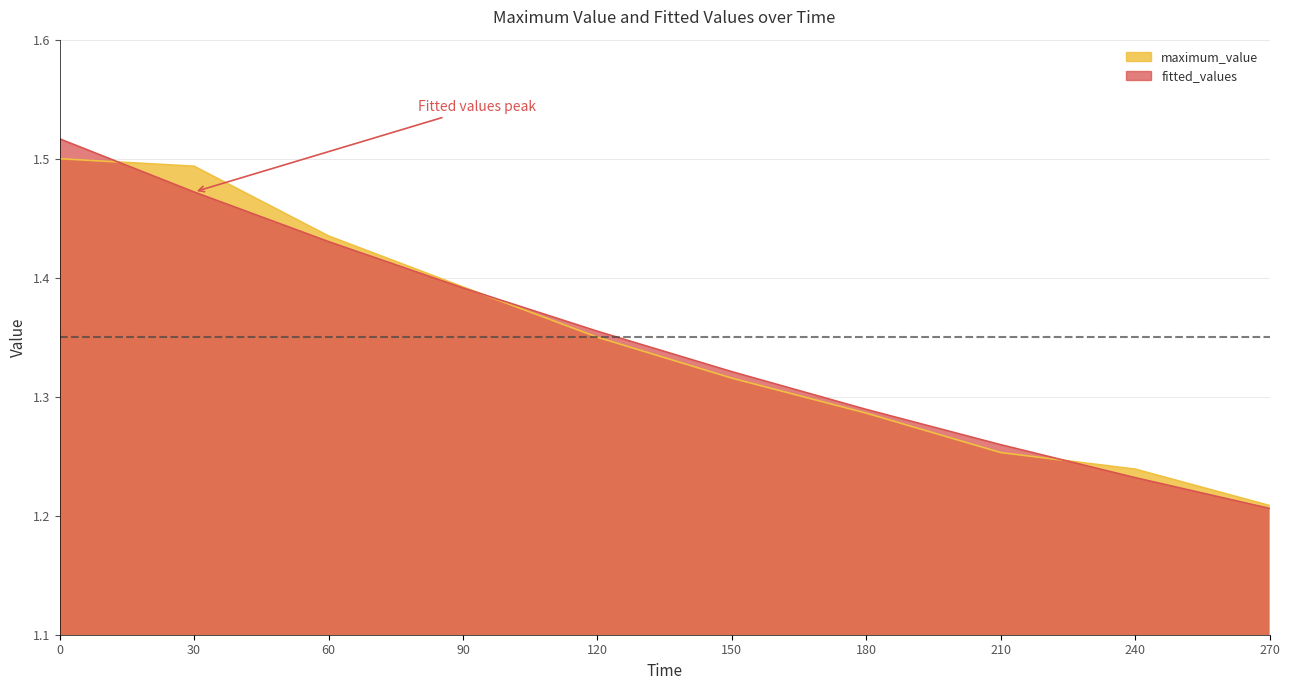

Is it true that maximum_value equals 0.7 at 30?

False